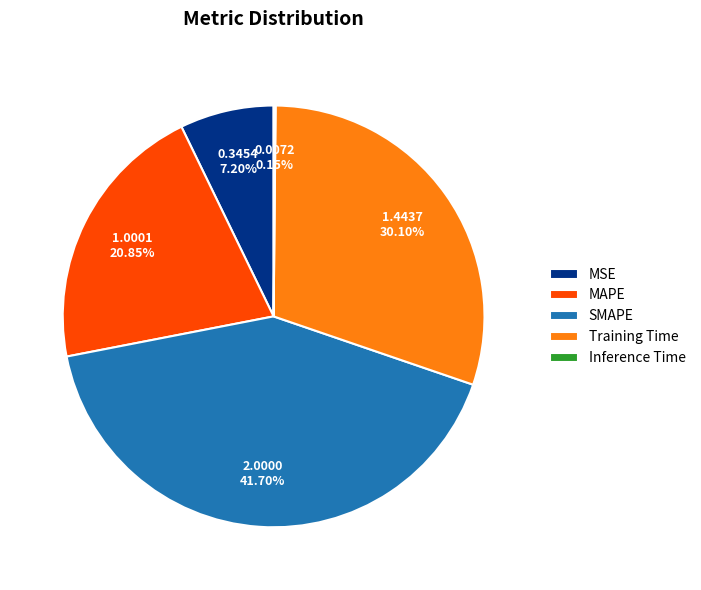

To the nearest percent, what is the average slice percentage?

20%